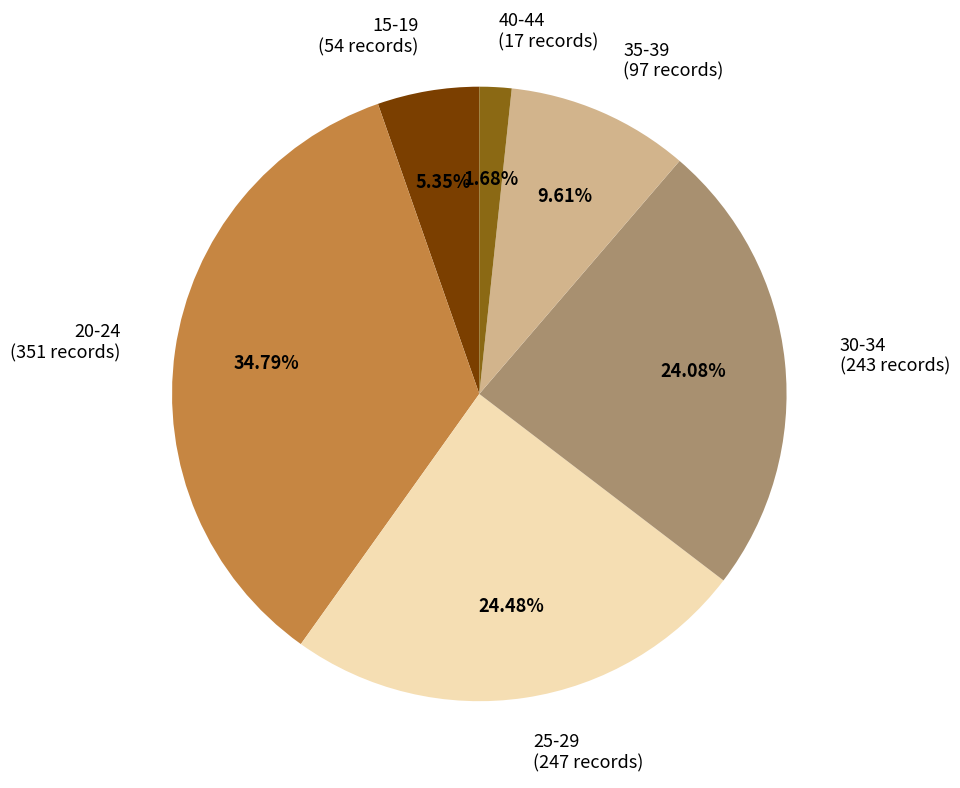

Which category has the biggest portion of the pie?

20-24